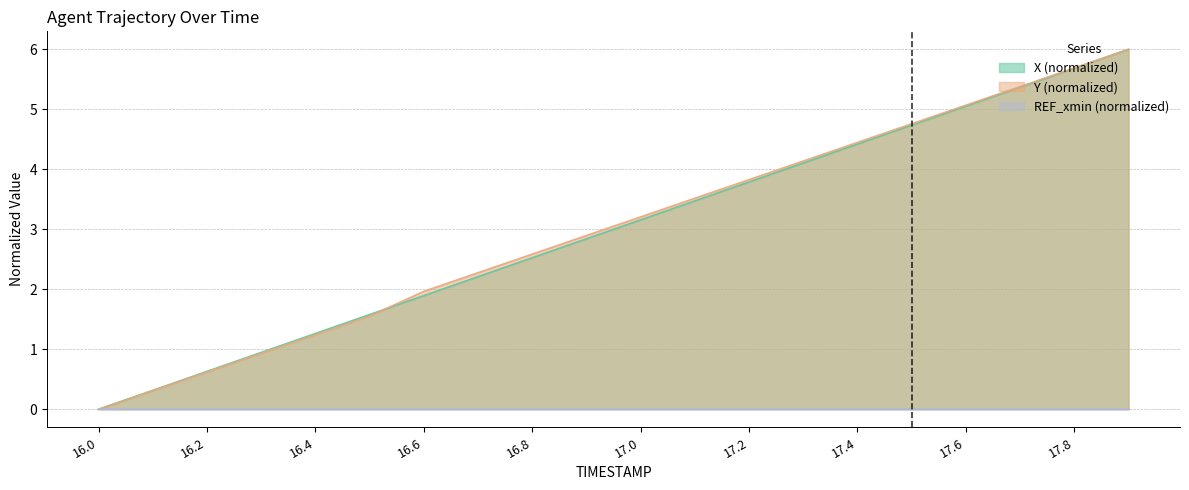

How many distinct data groups are displayed?

3